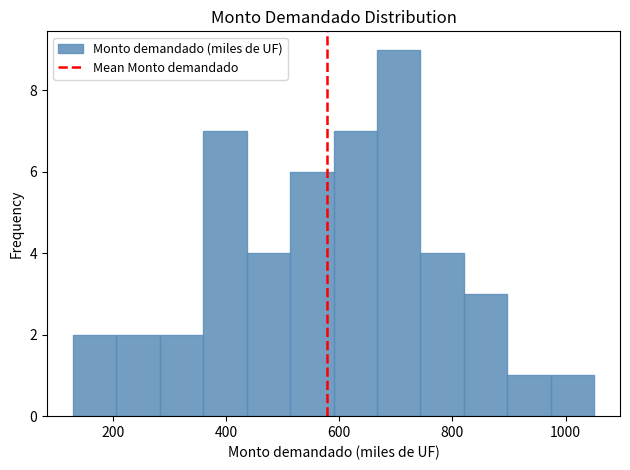

Read against the x-axis, roughly where is the centre of the tallest bar?

700